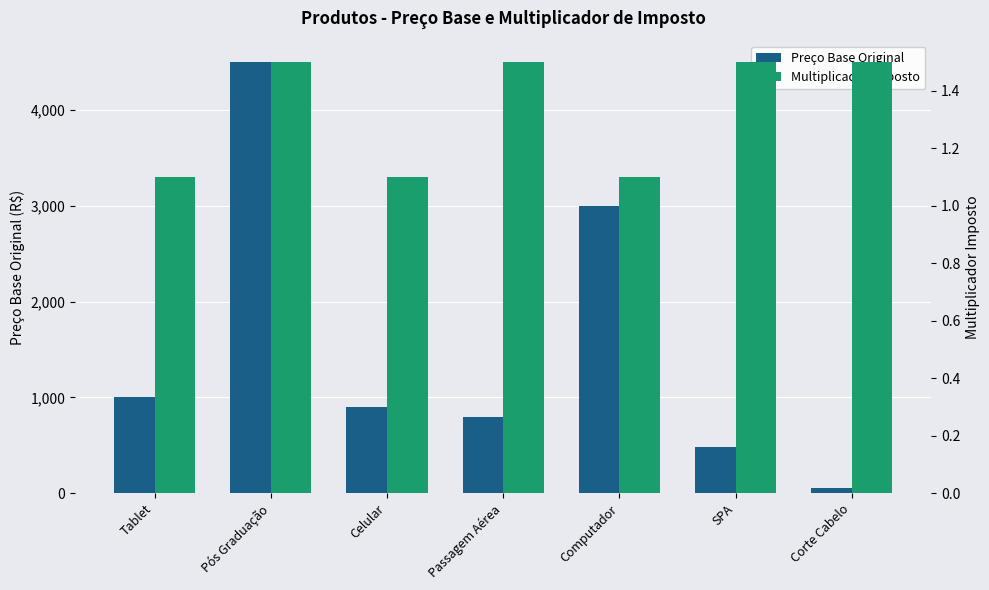

Which series changed the most between Celular and Passagem Aérea?

Preço Base Original